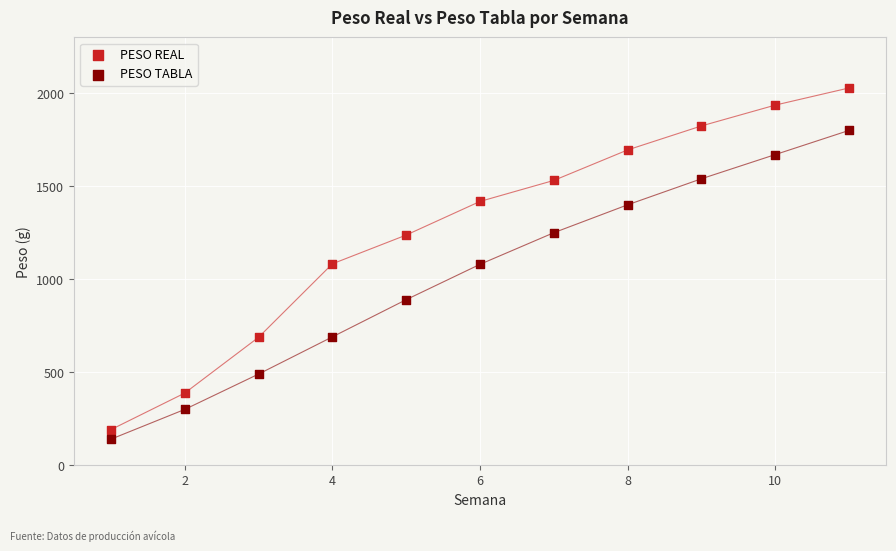

What are all the series names shown in the legend?

PESO REAL, PESO TABLA